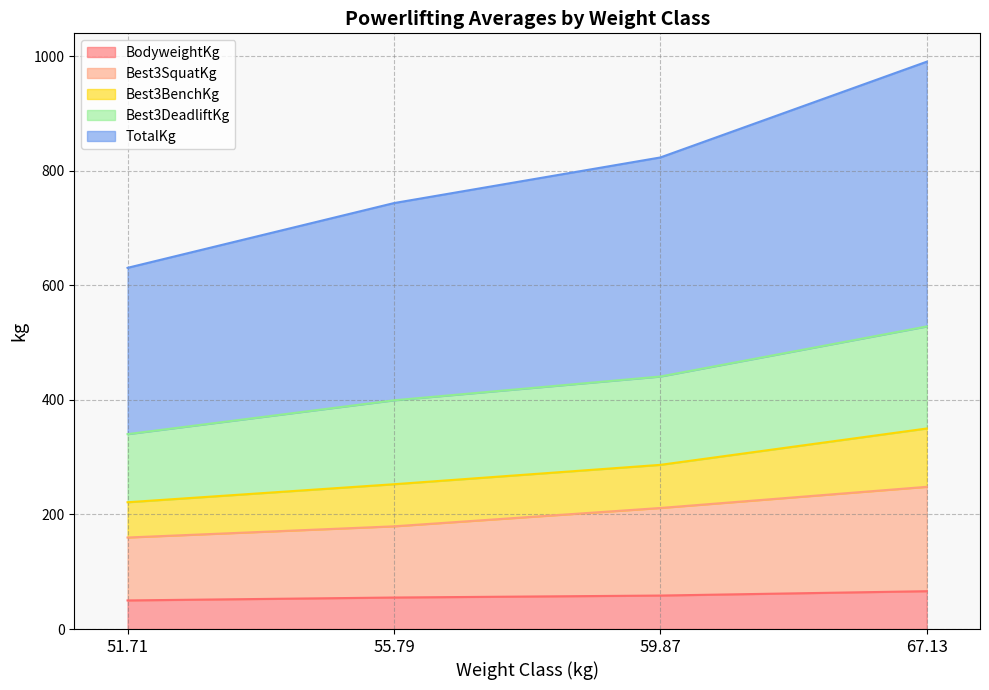

Where does the Best3SquatKg series first go above 140?

59.87